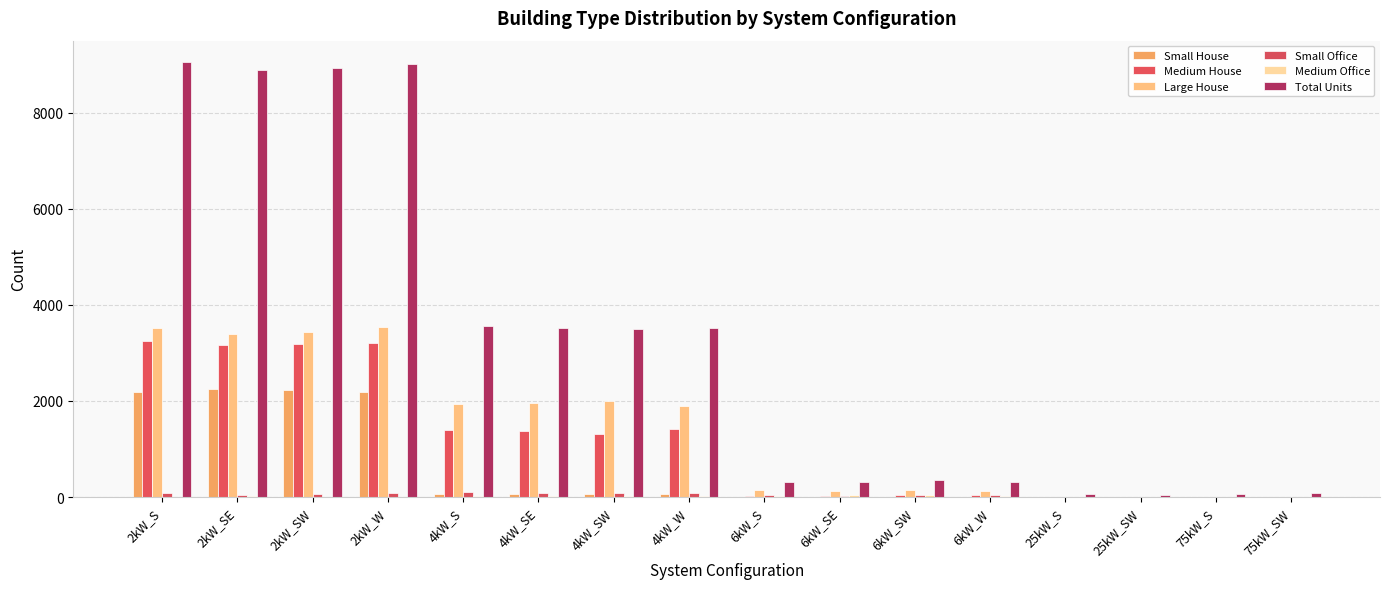

How many categories are shown in the chart?

16